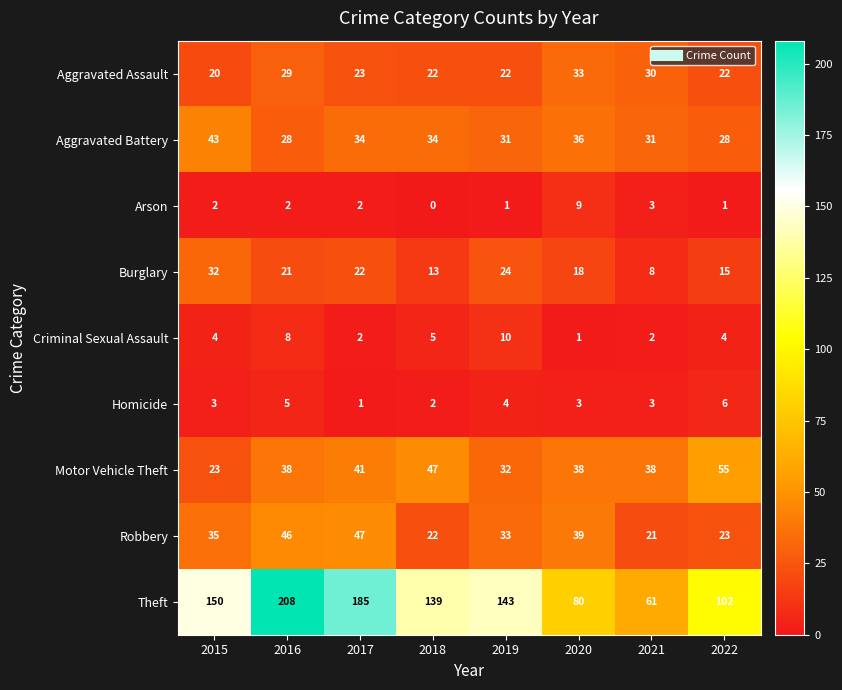

What is the total value across all series at 2016?

385